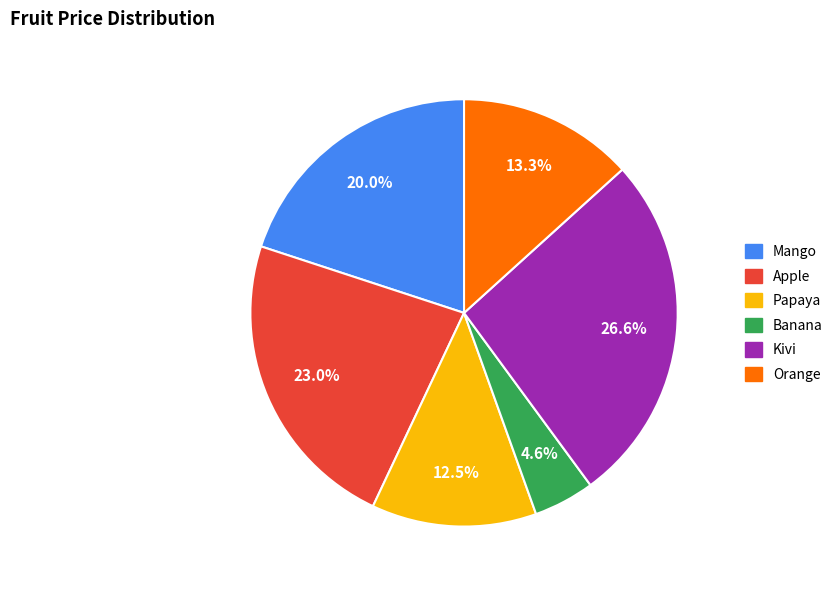

What is the smallest slice in the pie chart?

Banana